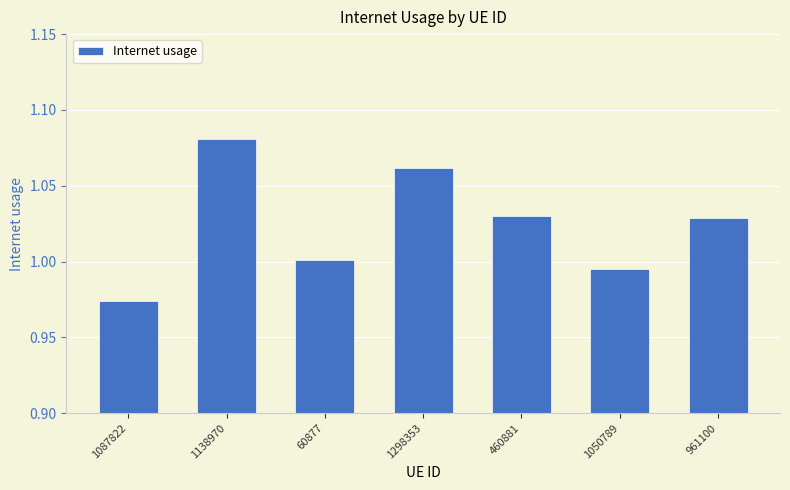

What is the difference between the values at 1087822 and 460881?

0.1